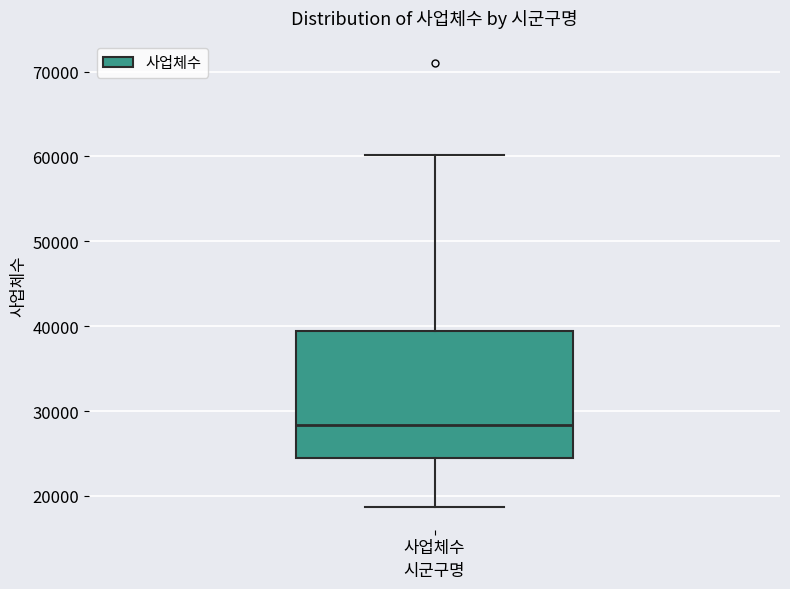

Read this box plot against the y-axis: the position of the median line, the range covered by the box, and the ends of both whiskers. The values are not printed on the chart, so give them approximately, as read against the axis.

median 28000, box 24000 to 39000, whiskers 19000 to 60000